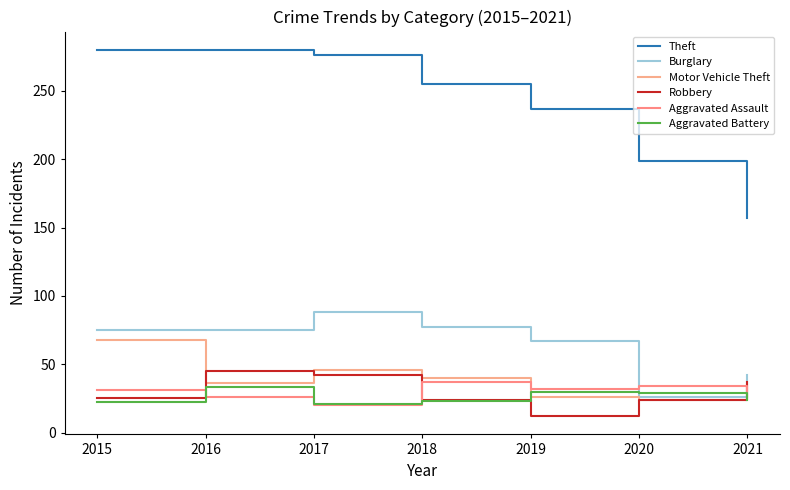

Does the chart display data point markers on the line(s)?

No